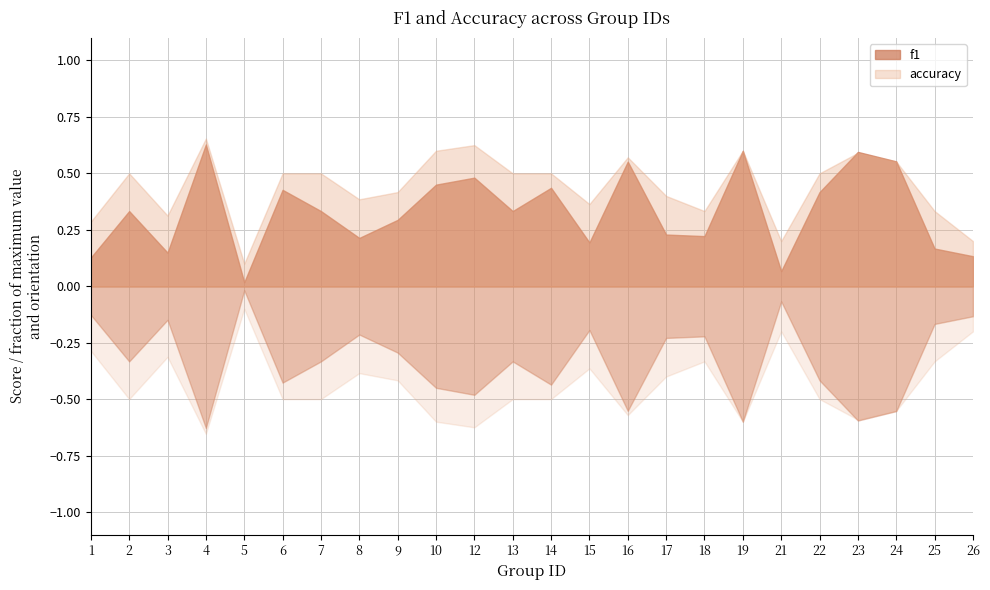

Does the chart have visible grid lines?

Yes